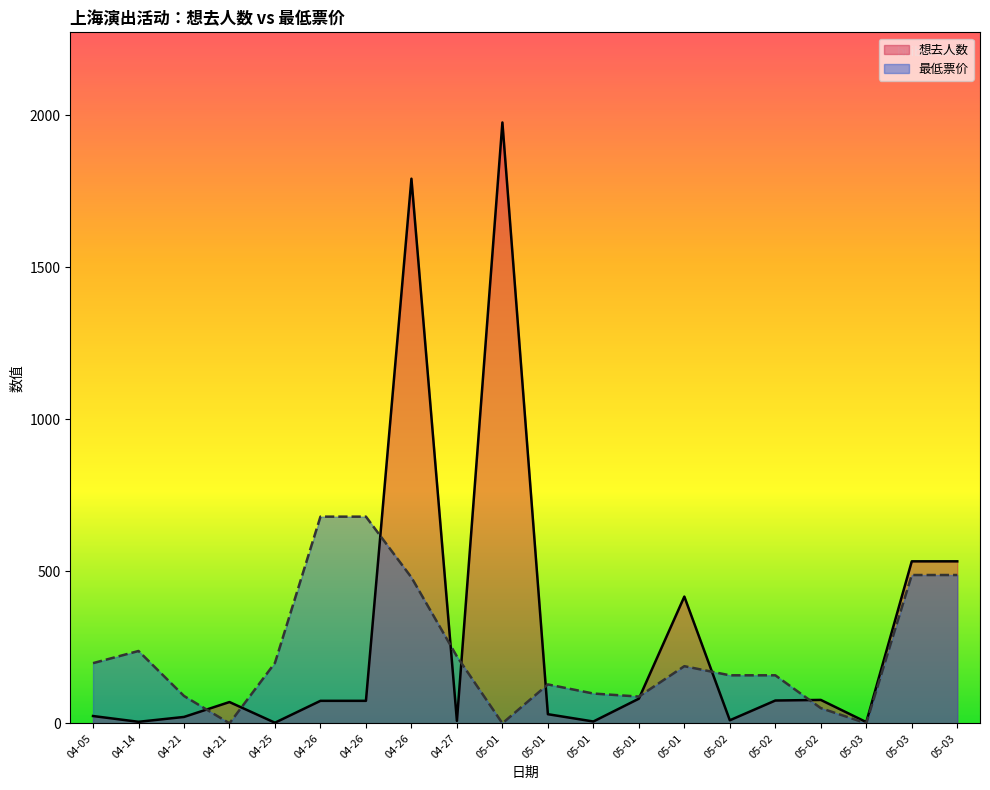

At which label does 最低票价 reach its peak?

04-26